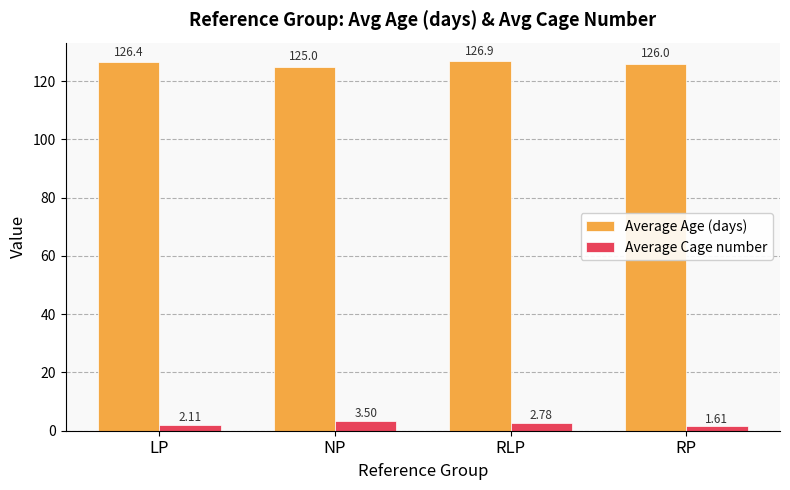

What is the difference between the highest and lowest values at NP?

121.5